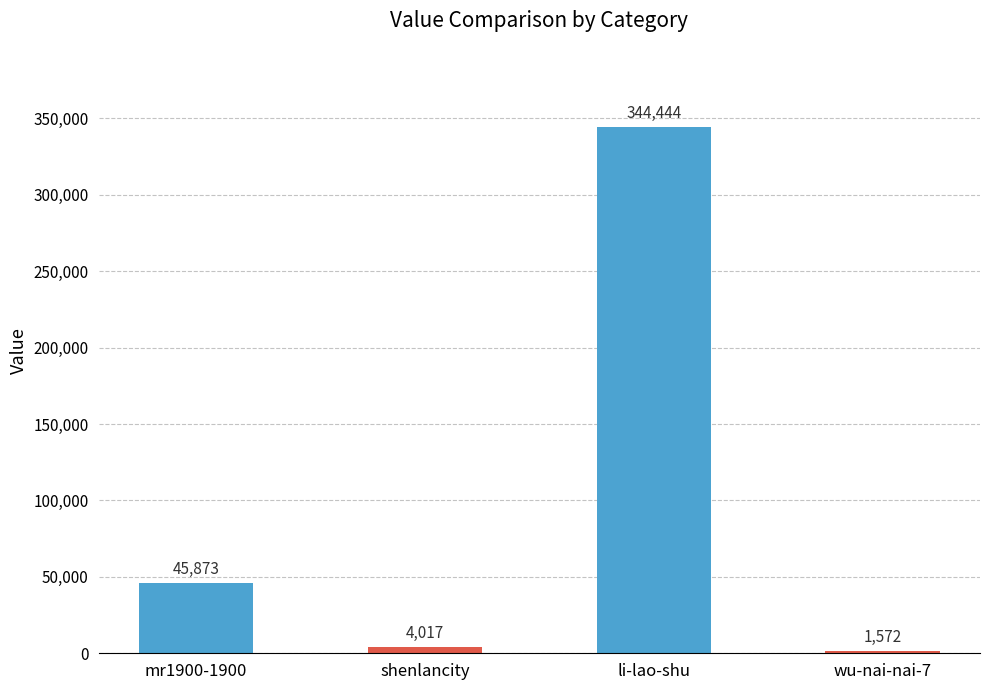

At which category does the chart reach its peak across all series?

li-lao-shu